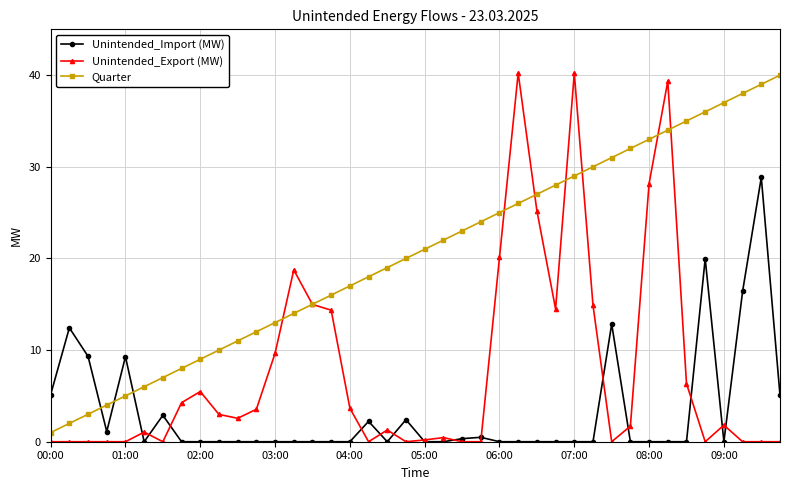

What is the highest value of the Unintended_Export (MW) series?

40.2